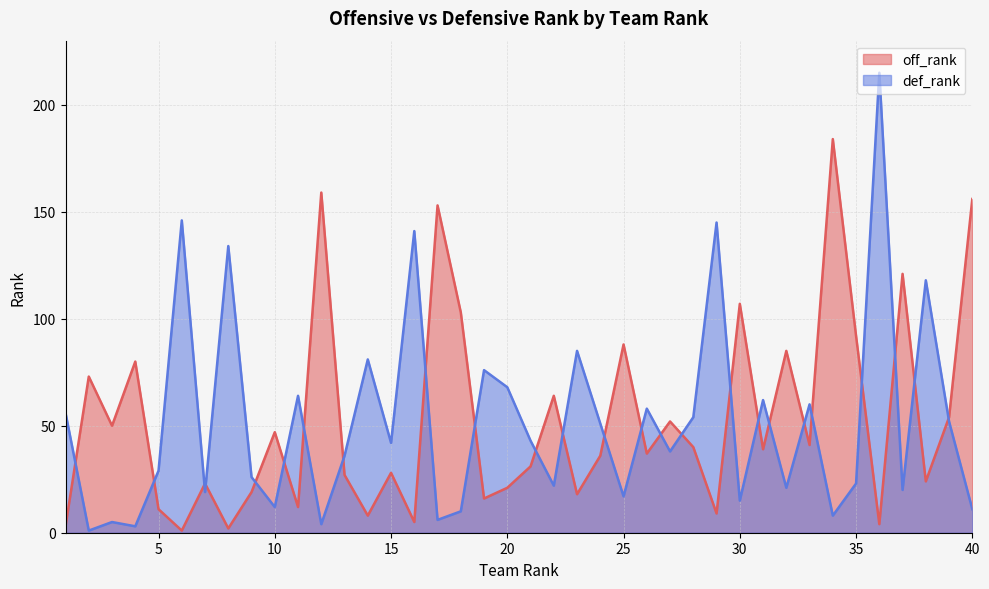

What is the approximate value of def_rank at 34, to the nearest 10?

10